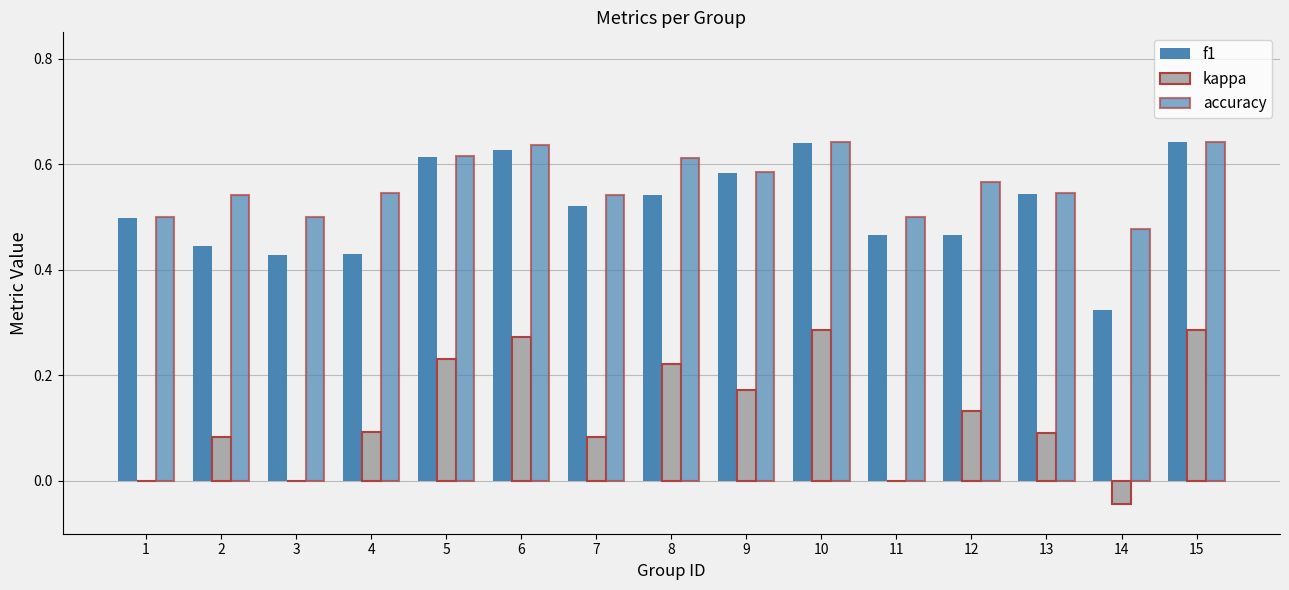

What is the average value of the kappa series?

0.1